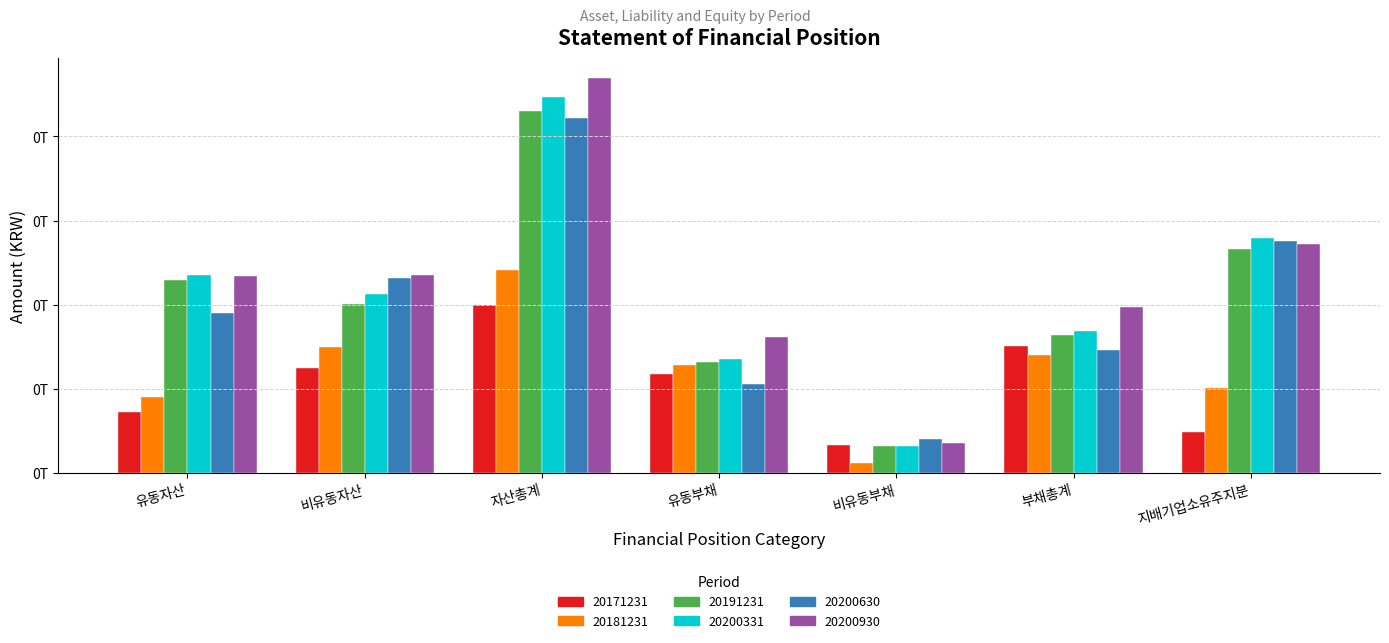

What are all the series names shown in the legend?

20171231, 20181231, 20191231, 20200331, 20200630, 20200930